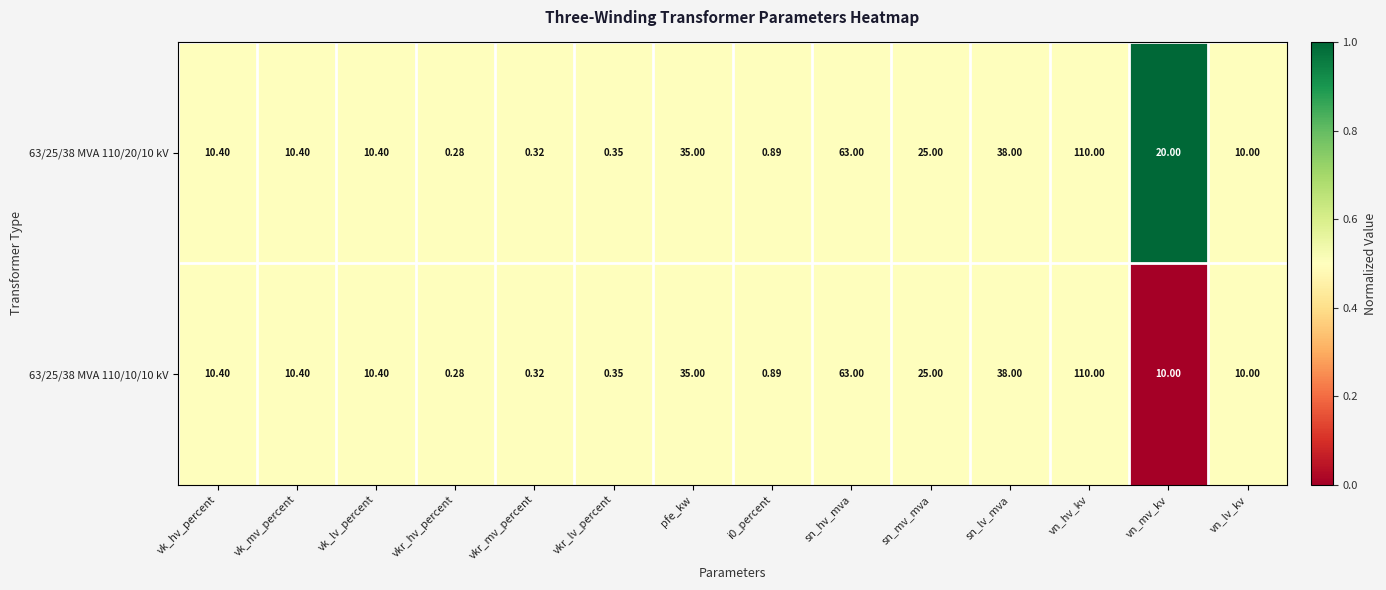

At which label does 63/25/38 MVA 110/10/10 kV first exceed 10?

vk_hv_percent